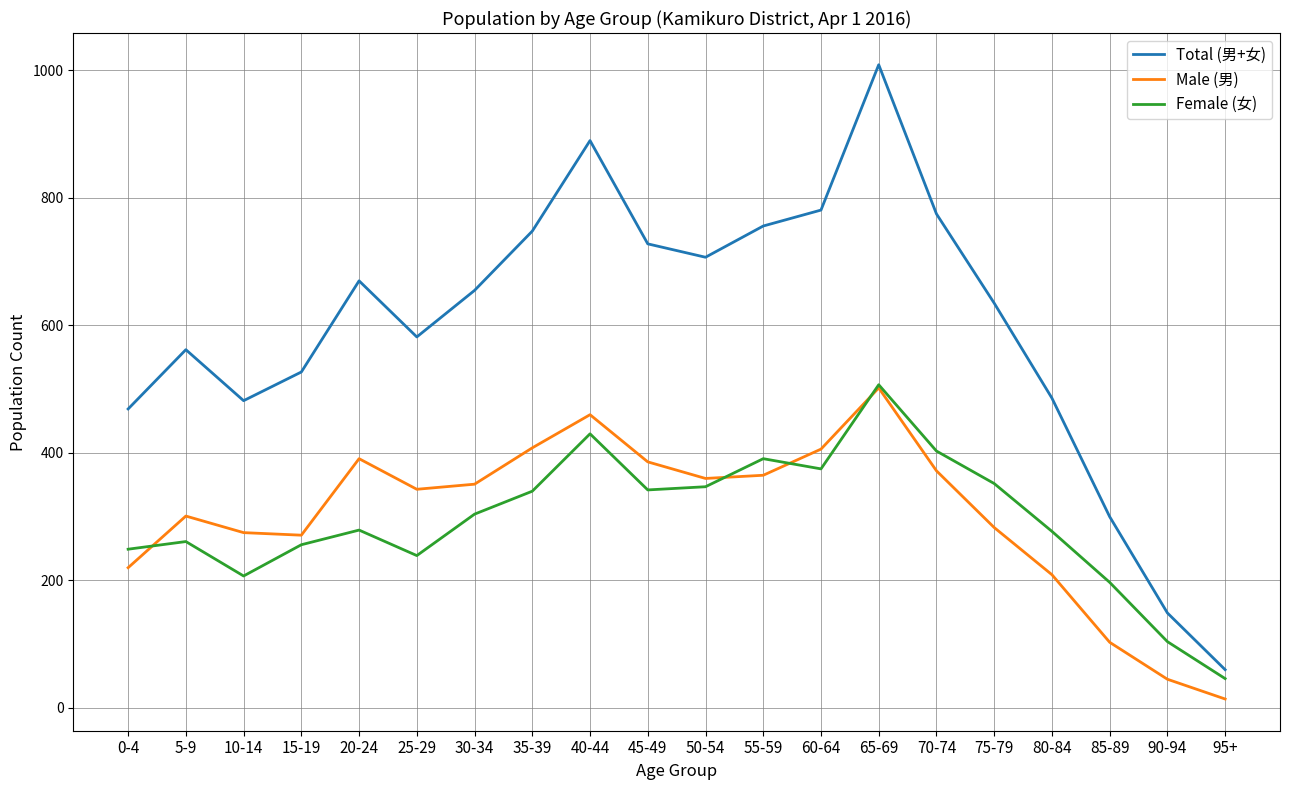

What is the sum of the Total (男+女) values at 70-74 and 75-79?

1410